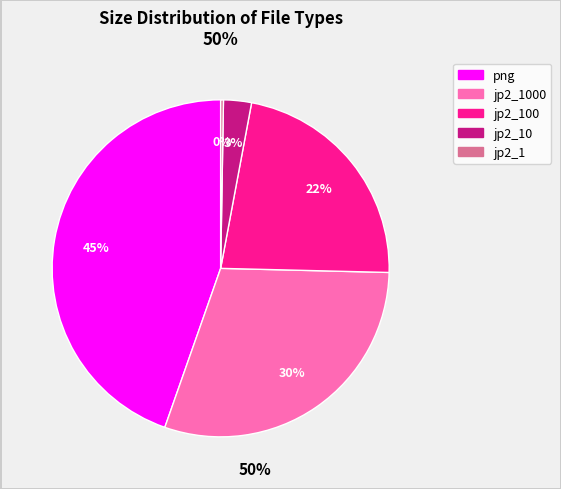

Does any single category account for the majority?

No